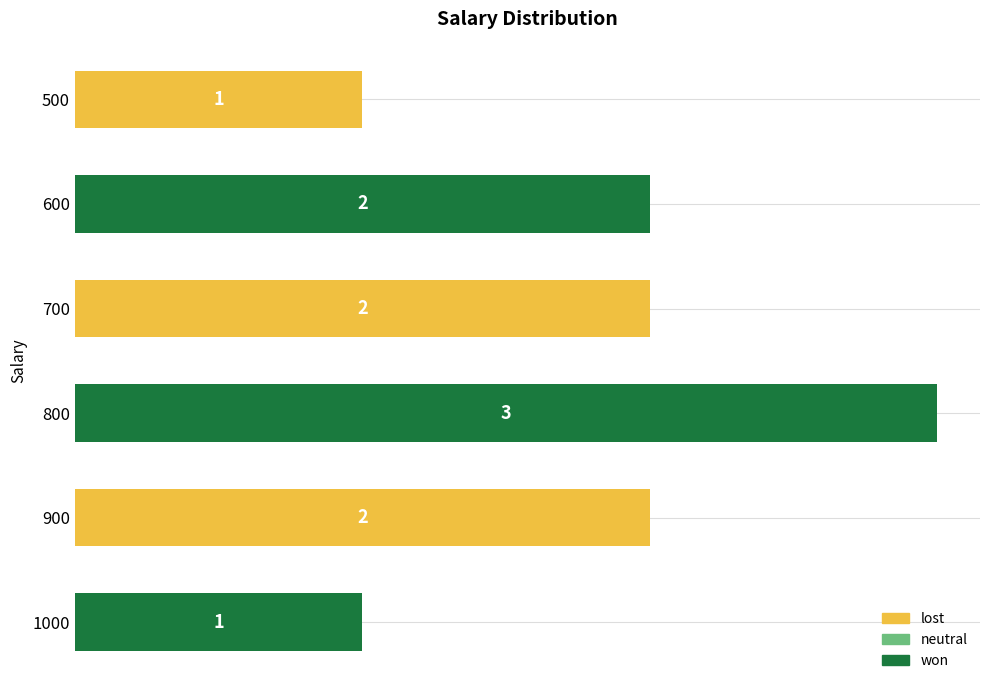

What is the sum of all values?

11